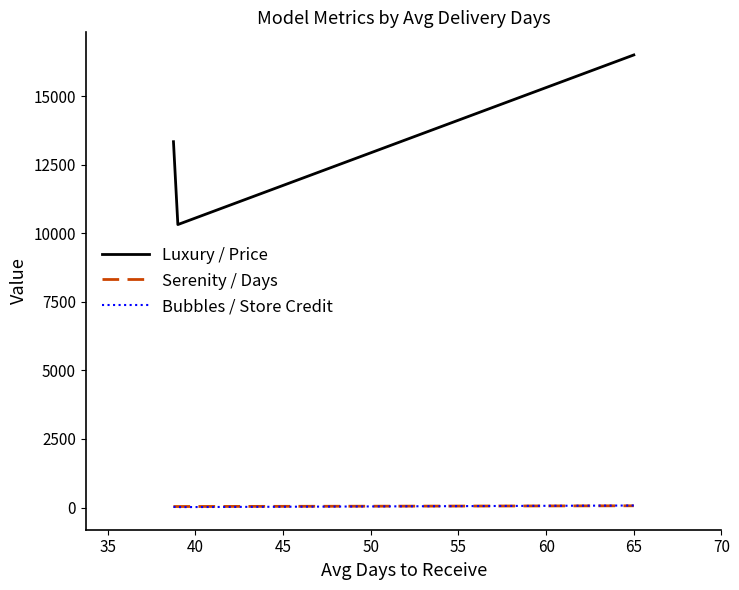

Is this an area chart (filled region under the line)?

No